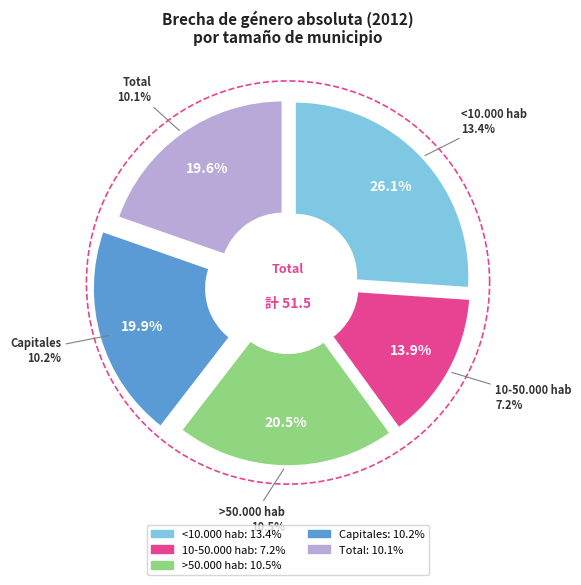

To the nearest percent, what portion does Total represent?

20%